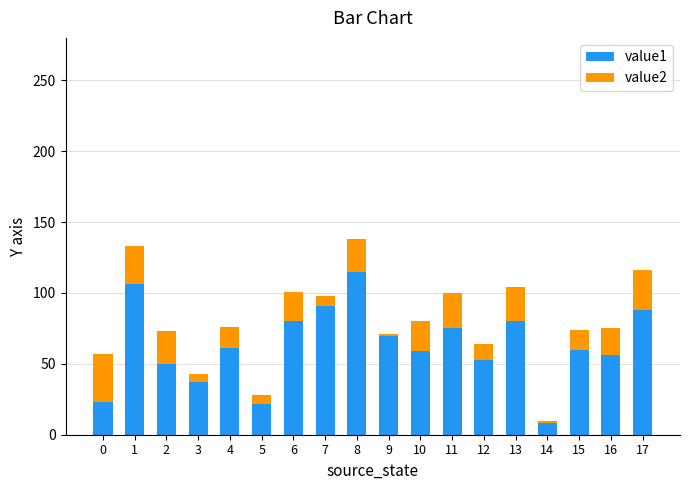

Is it true that value1 equals 17 at 10?

False